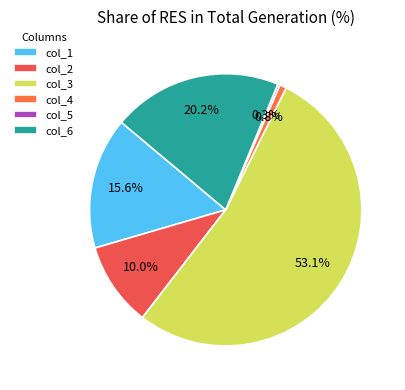

How much of the chart is everything except col_6?

79.8%